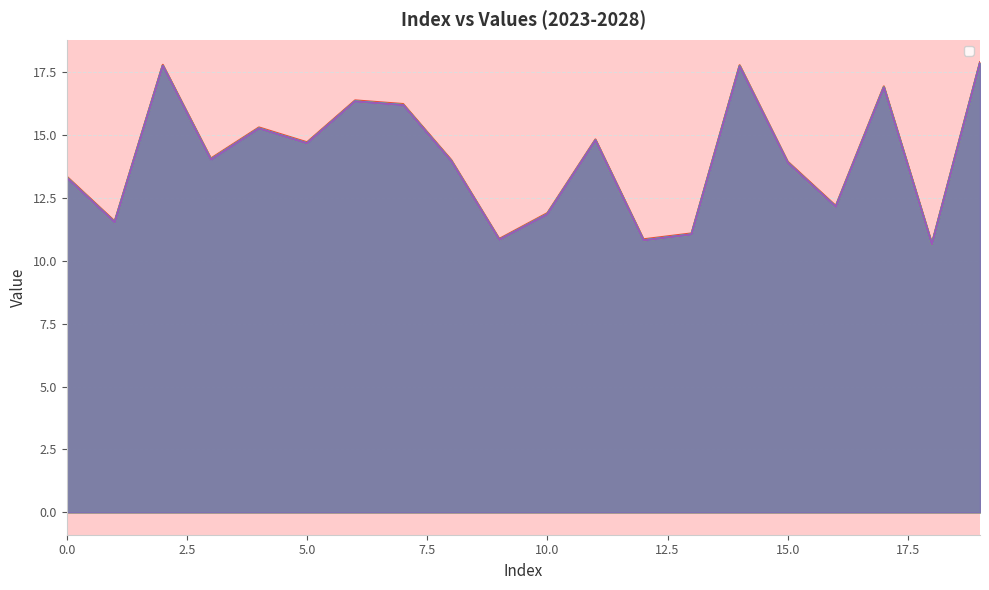

Which category has the lowest value in the _2023 series?

18